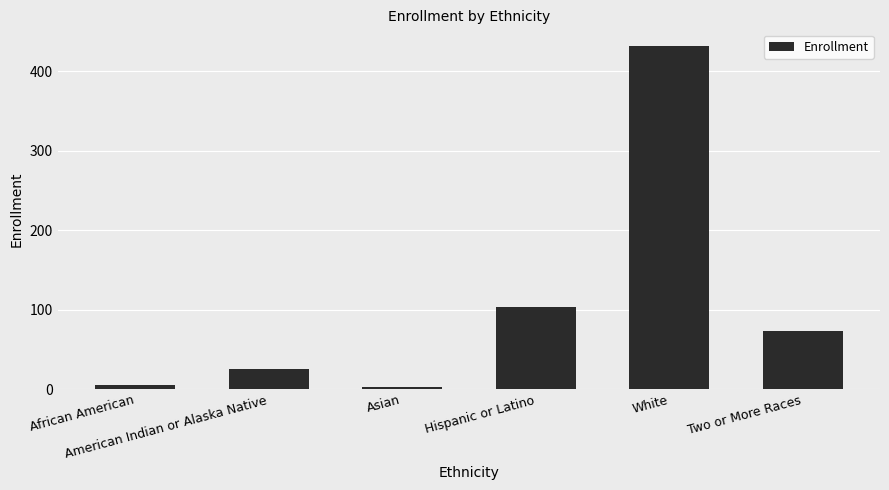

What is the greatest value displayed?

431